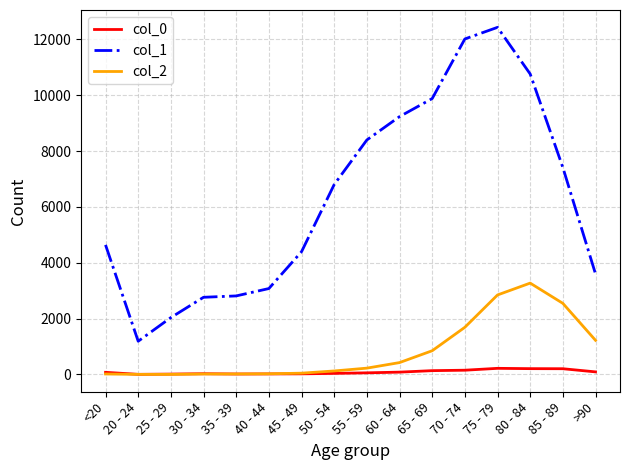

Which series has the widest spread of values?

col_1